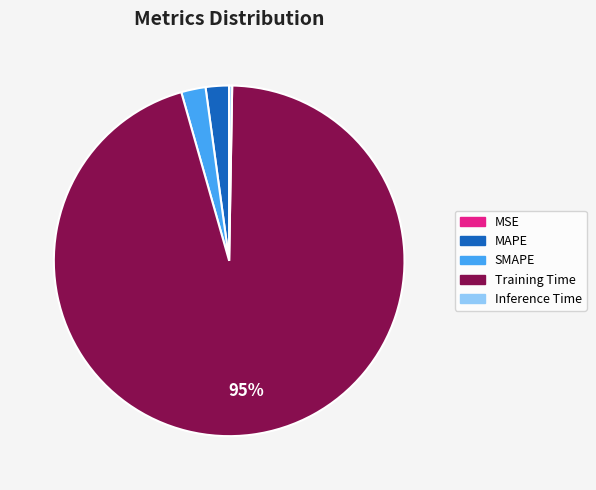

Does Training Time account for over 50% of the chart?

Yes